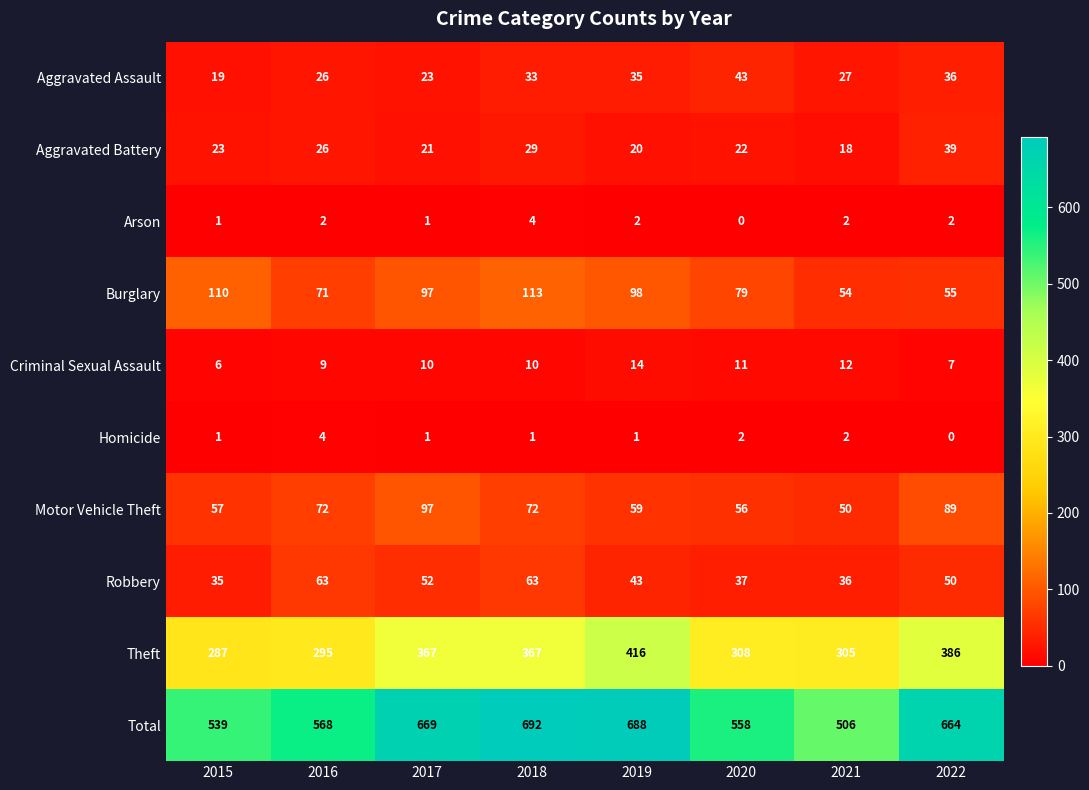

What is the difference between the second highest and second lowest values in the Criminal Sexual Assault series?

5